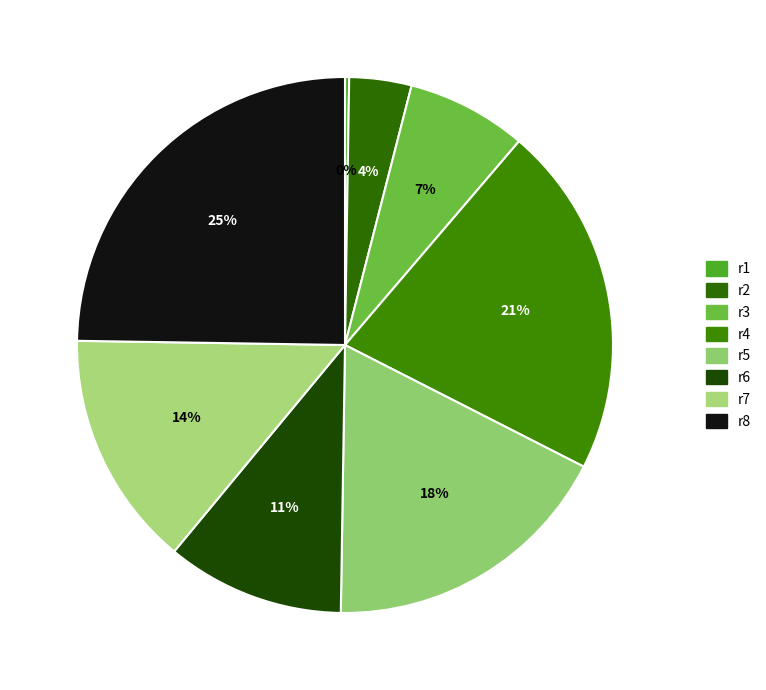

What is the smallest slice in the pie chart?

r1